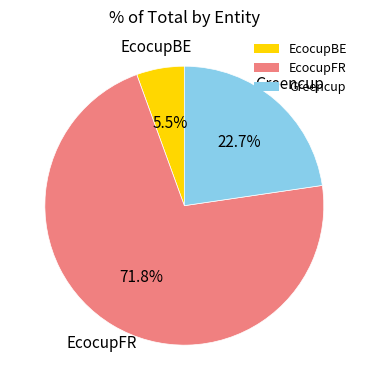

Which has a higher value, EcocupBE or EcocupFR?

EcocupFR